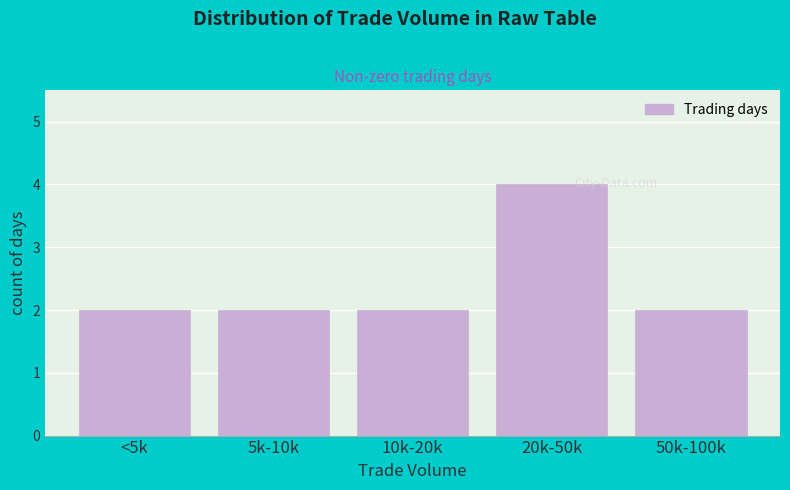

Reading left to right, extract all data points from this chart.

<5k=2	5k-10k=2	10k-20k=2	20k-50k=4	50k-100k=2